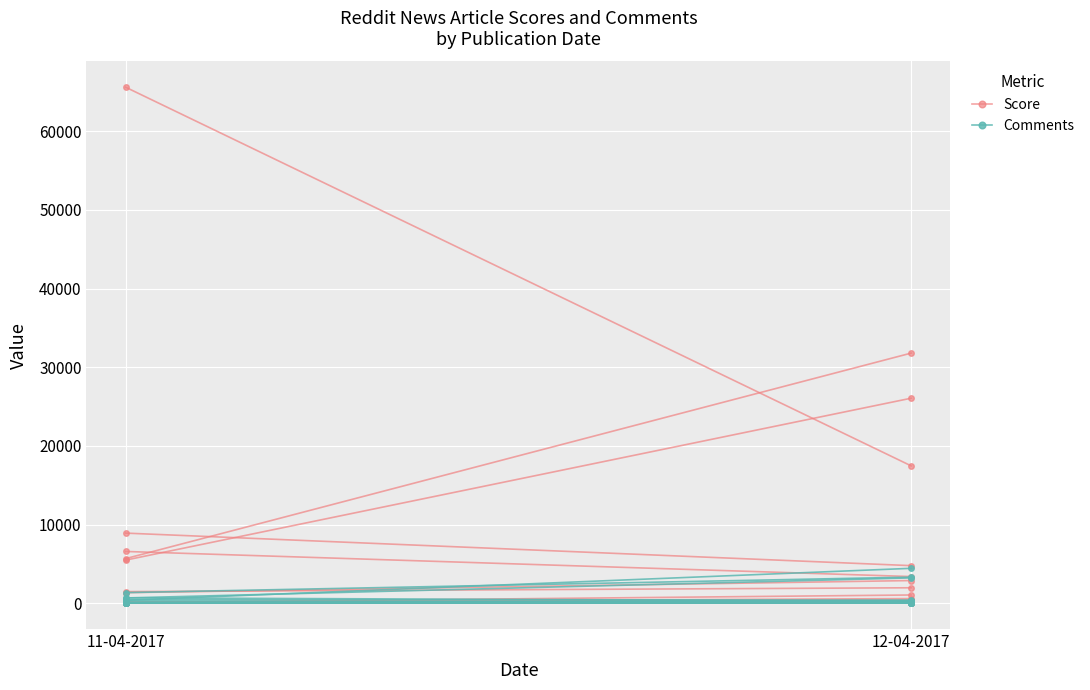

Rank the series by their maximum value, from lowest to highest.

Comments, Score